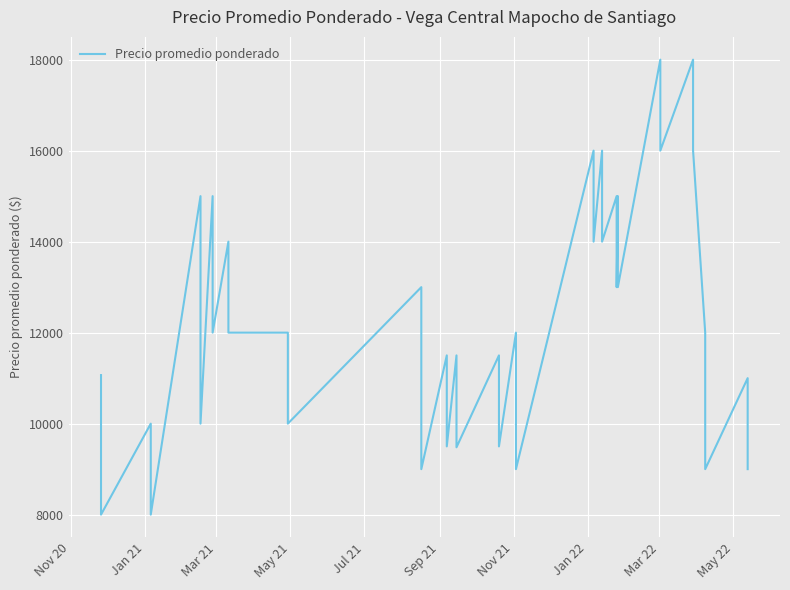

What is the difference between the second highest and minimum values?

10000